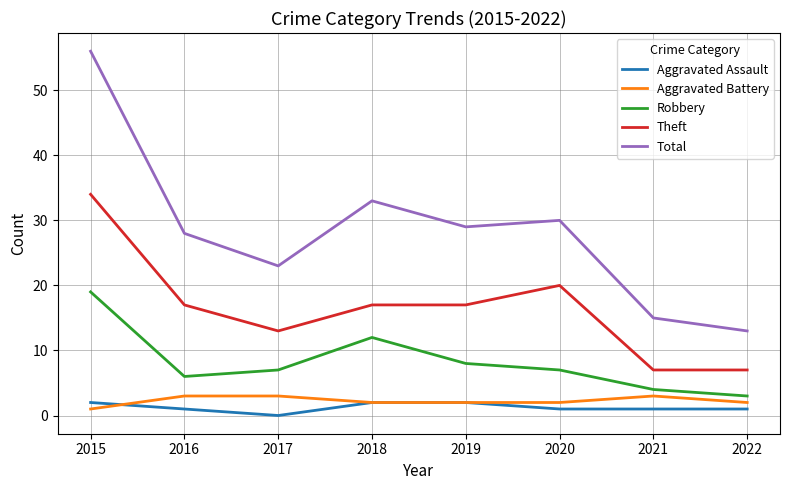

Reading left to right, extract all data points from this chart.

Aggravated Assault: 2015=2	2016=1	2017=0	2018=2	2019=2	2020=1	2021=1	2022=1
Aggravated Battery: 2015=1	2016=3	2017=3	2018=2	2019=2	2020=2	2021=3	2022=2
Robbery: 2015=19	2016=6	2017=7	2018=12	2019=8	2020=7	2021=4	2022=3
Theft: 2015=34	2016=17	2017=13	2018=17	2019=17	2020=20	2021=7	2022=7
Total: 2015=56	2016=28	2017=23	2018=33	2019=29	2020=30	2021=15	2022=13